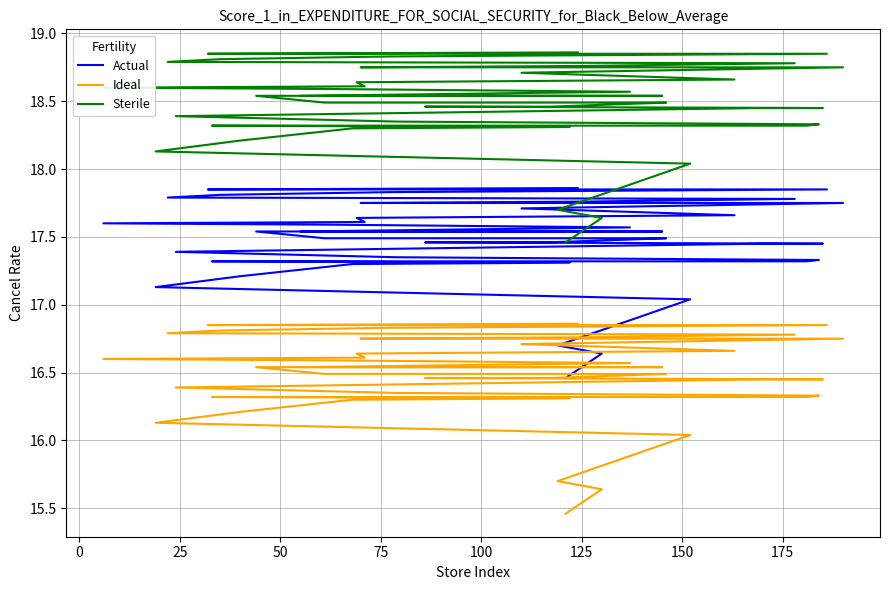

What is the total value across all series at 100?

51.6